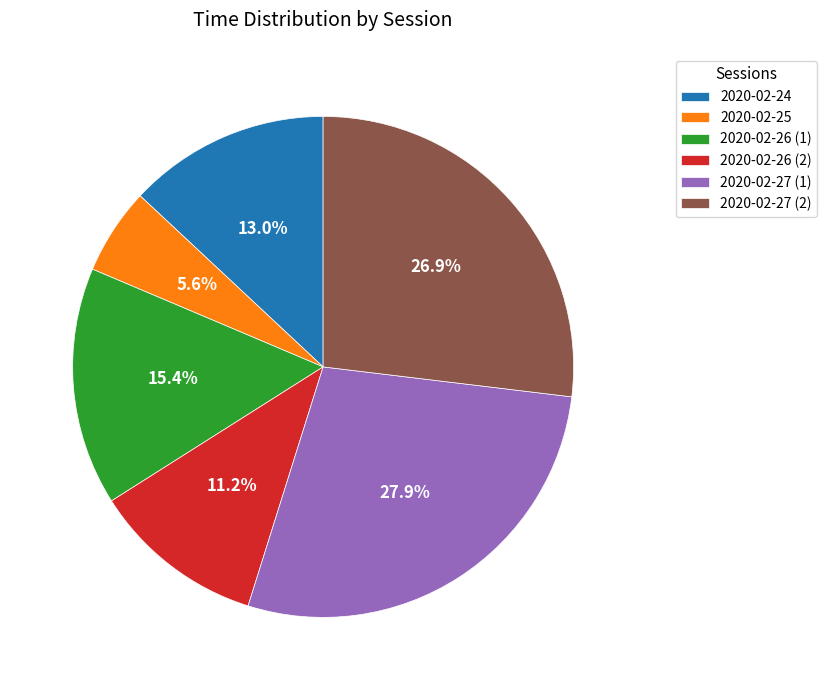

Does any single category account for the majority?

No